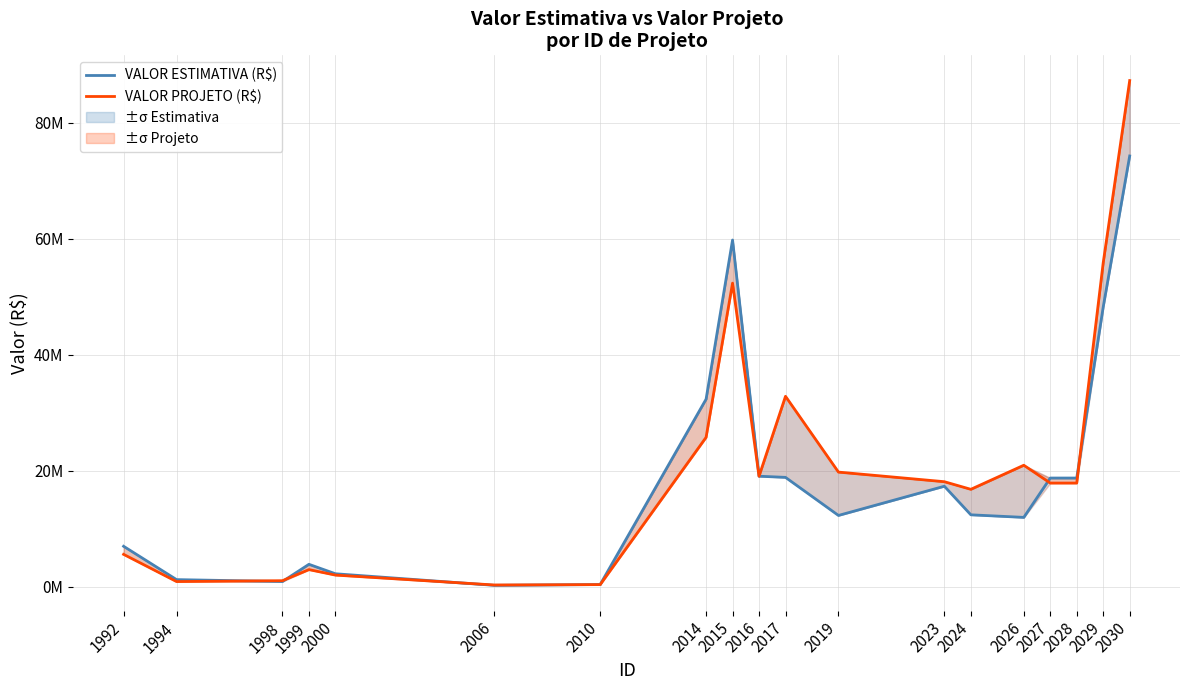

Which series has the widest spread of values?

VALOR PROJETO (R$)